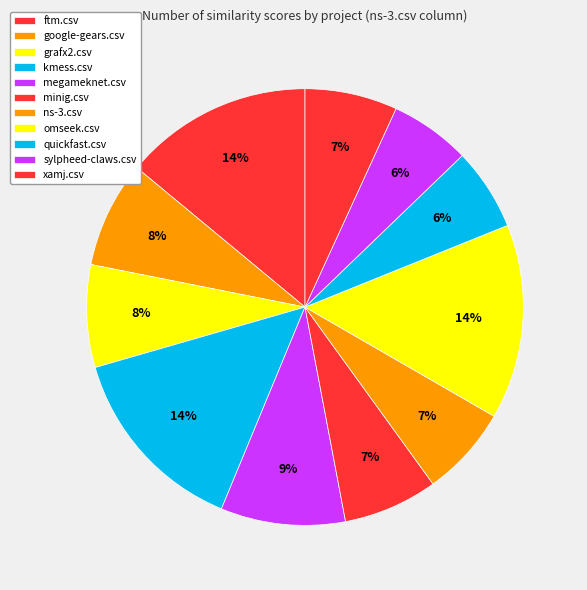

Count the number of slices in the pie.

11